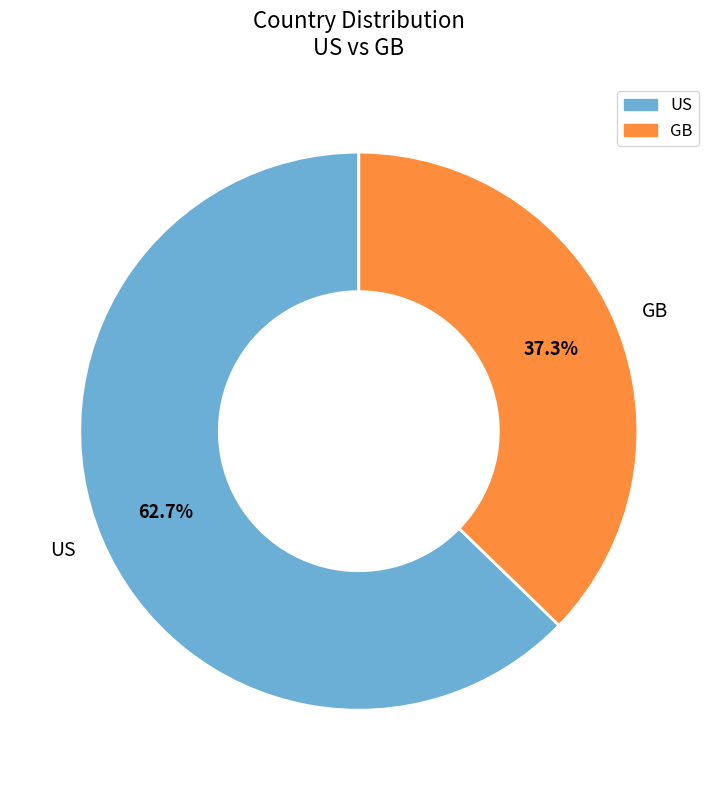

Which has a higher value, GB or US?

US